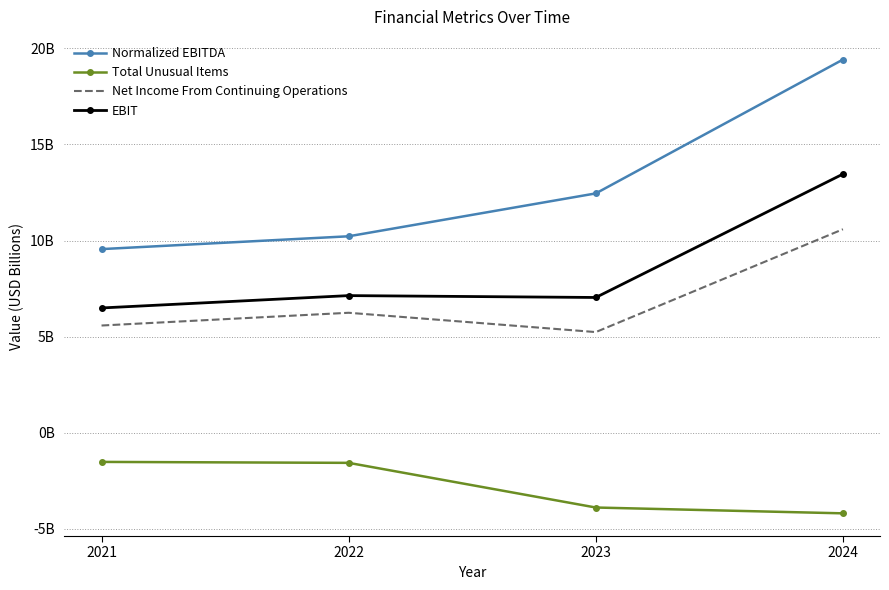

What is the average value of the Net Income From Continuing Operations series?

6.9